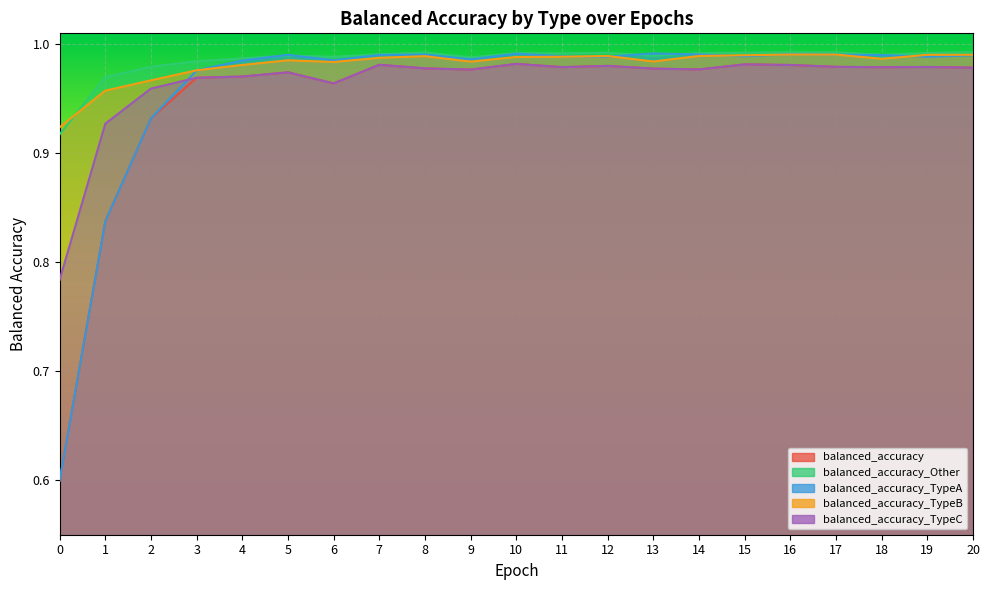

What is the difference between the second highest and minimum values in the balanced_accuracy series?

0.4